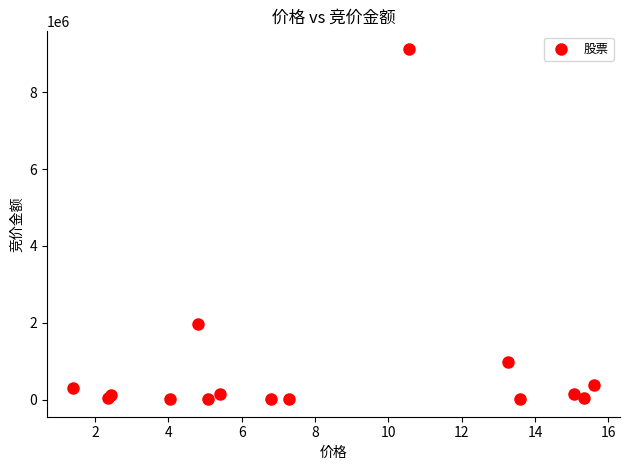

What Y value in the scatter plot is closest to 4572306?

1956080